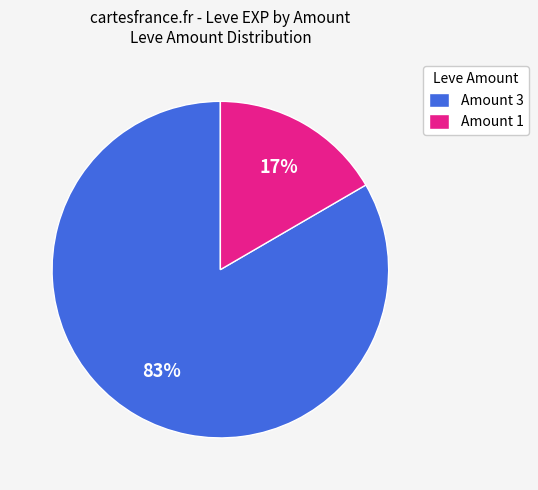

Do Amount 1 and Amount 3 together represent more than half of the pie?

Yes